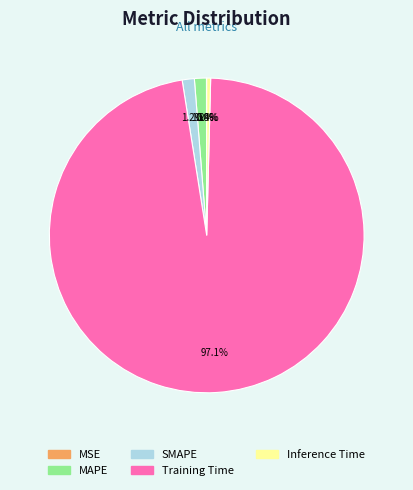

Which slice represents more than half of the pie?

Training Time